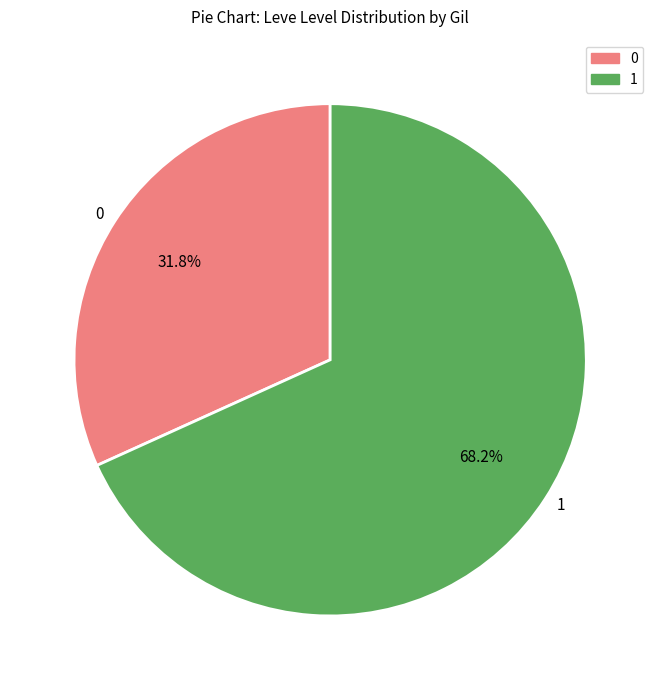

Which category accounts for the majority?

1